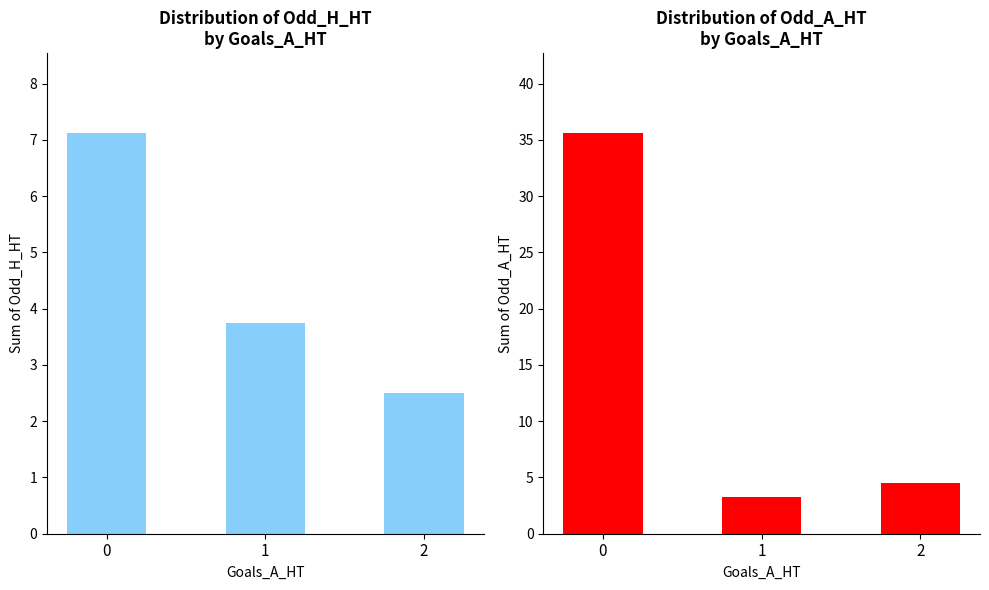

Is it true that Odd_H_HT equals 1.1 at 1?

False